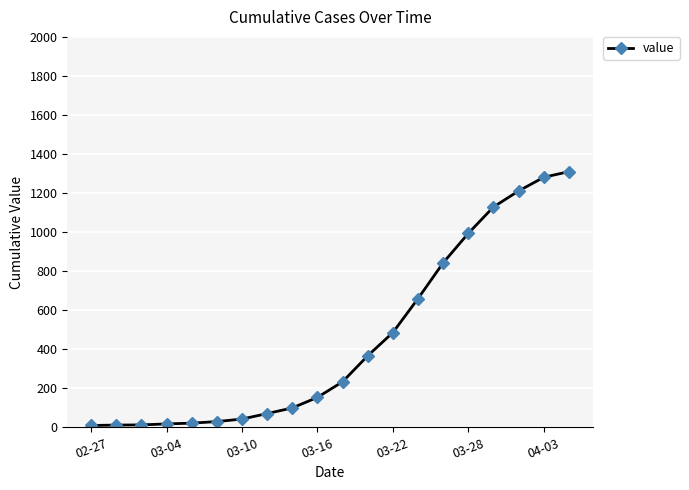

What is the value of the 4th point from the left?

18